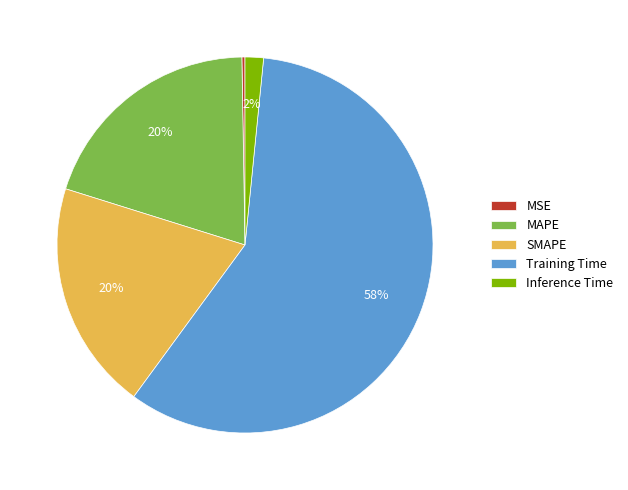

Is the sum of Training Time and MAPE greater than half?

Yes